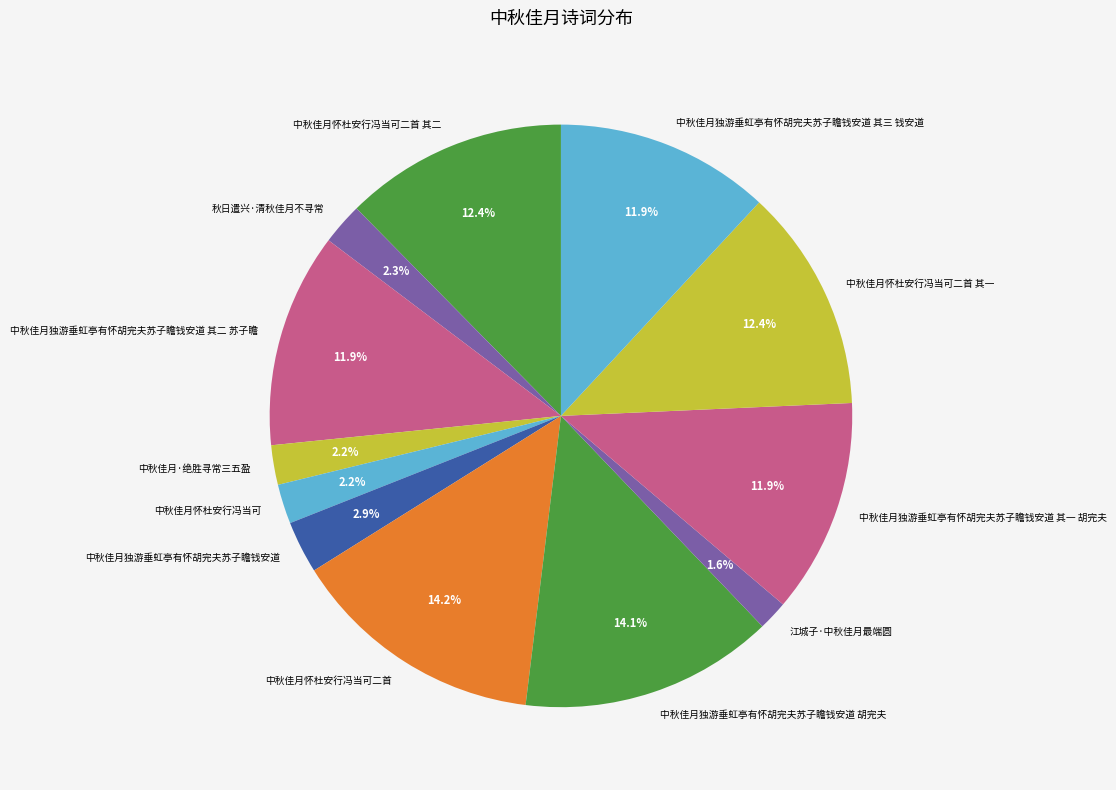

To the nearest percent, what percentage of the pie is 中秋佳月·绝胜寻常三五盈?

2%